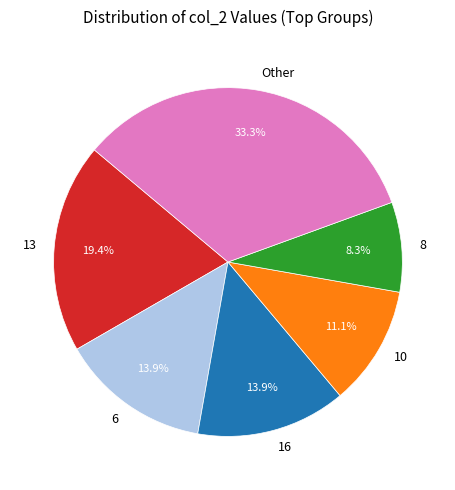

What portion of the pie excludes 16?

86.1%